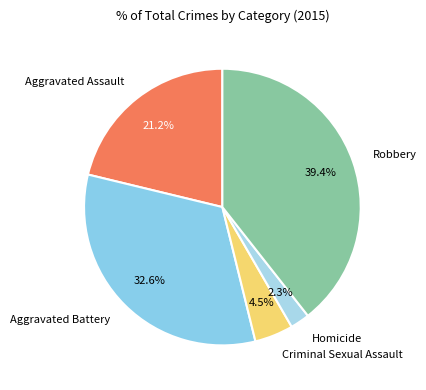

What is the total percentage of Aggravated Battery and Homicide?

34.9%